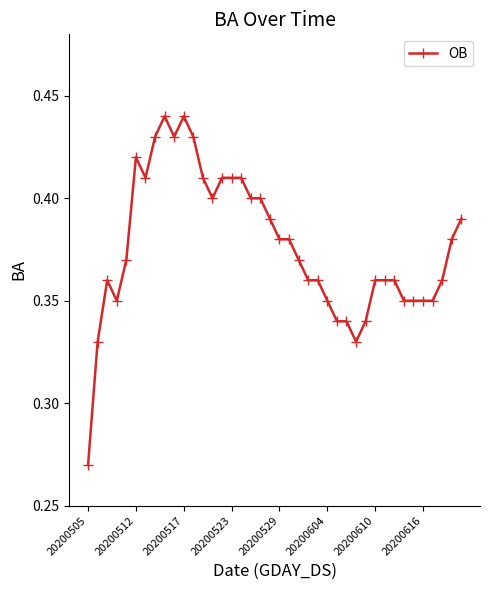

True or false: there are more than 1 points higher than both neighbors.

True